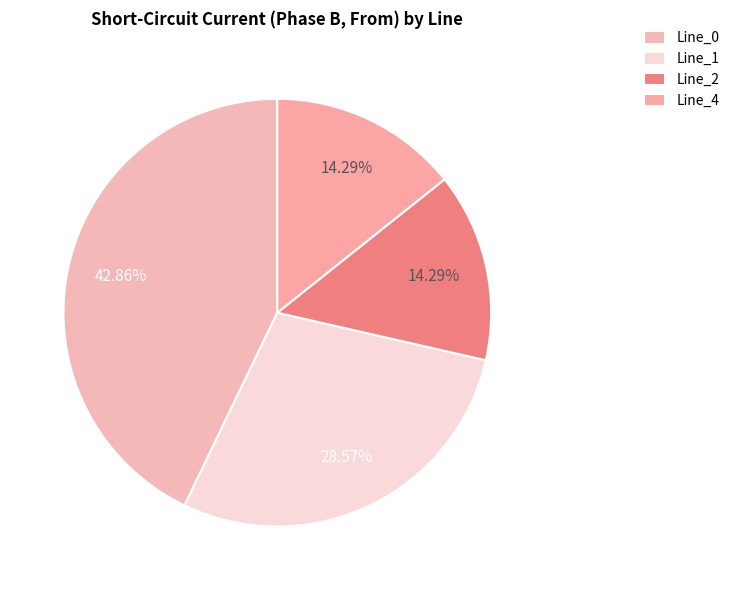

Is Line_0 the majority of the pie?

No